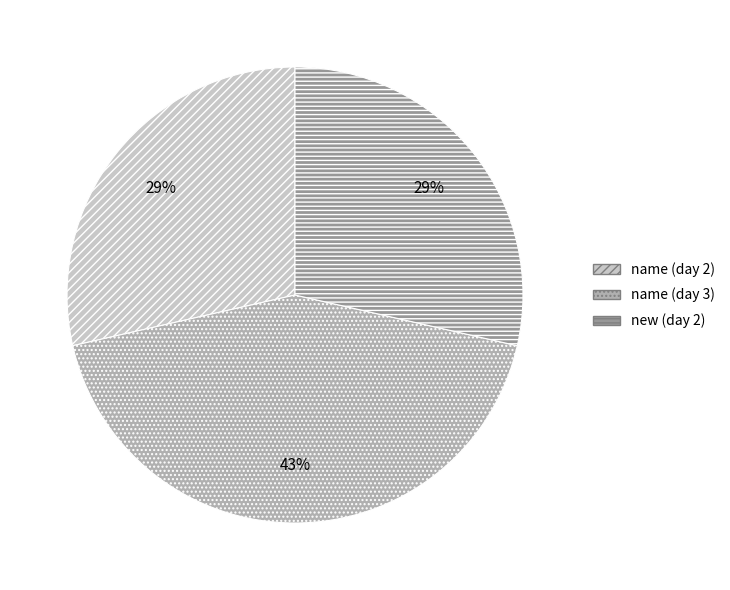

To the nearest percent, what percentage of the pie is name (day 3)?

43%